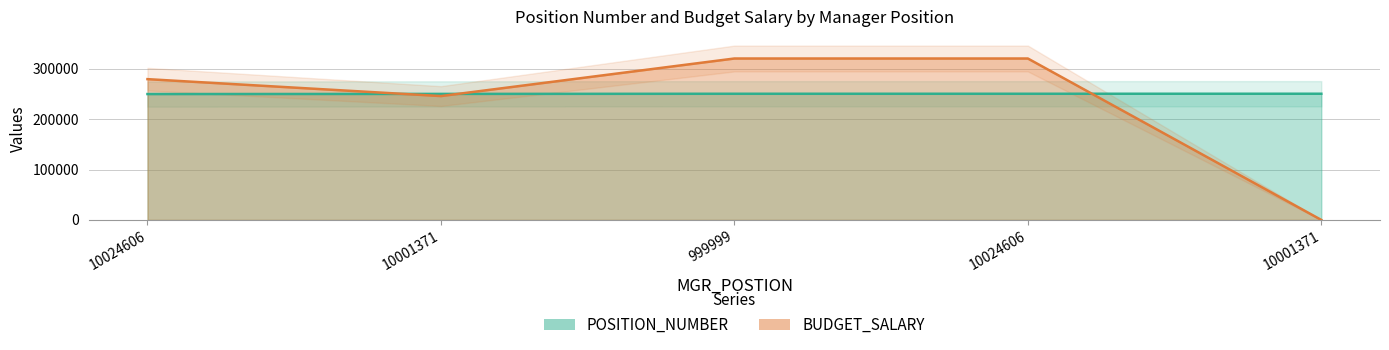

What is the sum of the POSITION_NUMBER values at 10001371 and 10024606?

501281.5